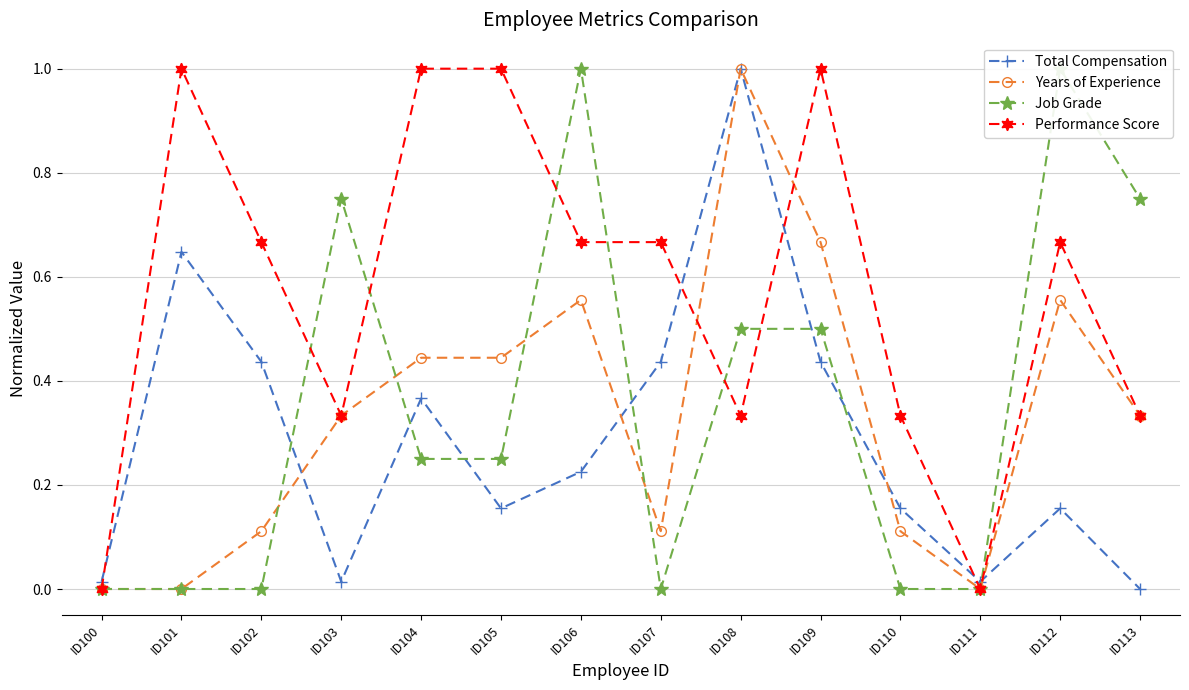

The Performance Score series shows 1.0 at ID109. True or false?

True